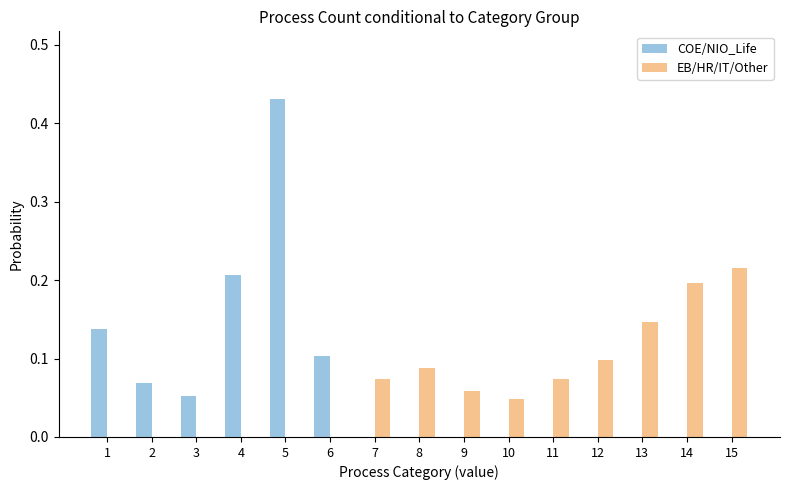

At which category is the sum across all series the highest?

5